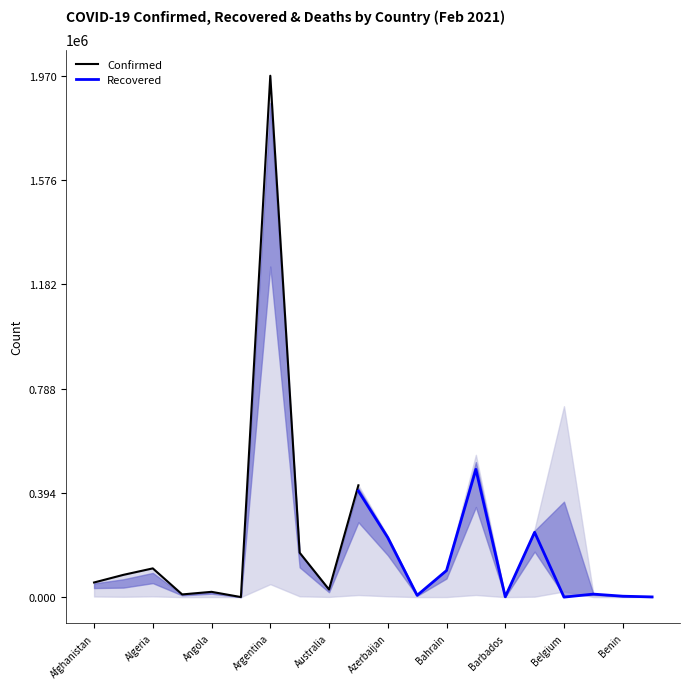

True or false: Deaths and Confirmed cross at least once.

False